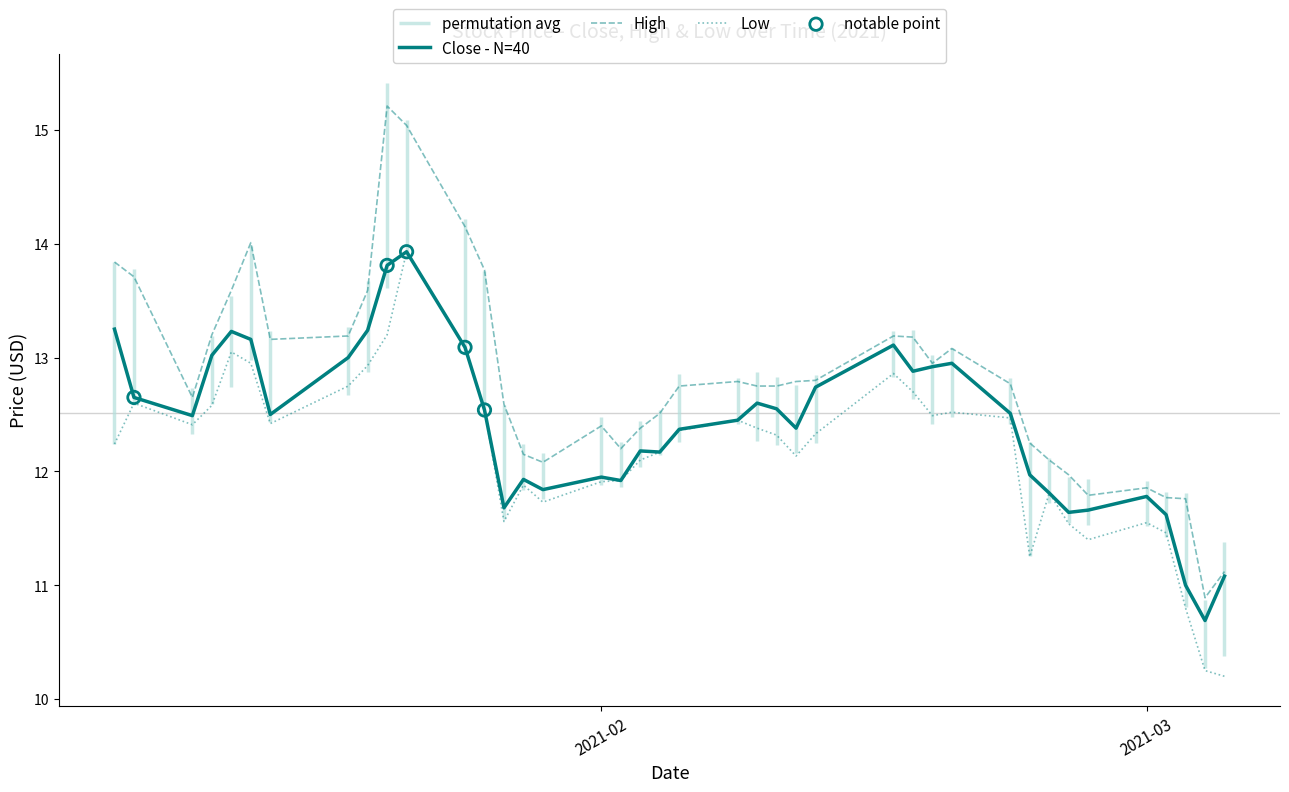

Which series reaches the minimum Y coordinate?

Low